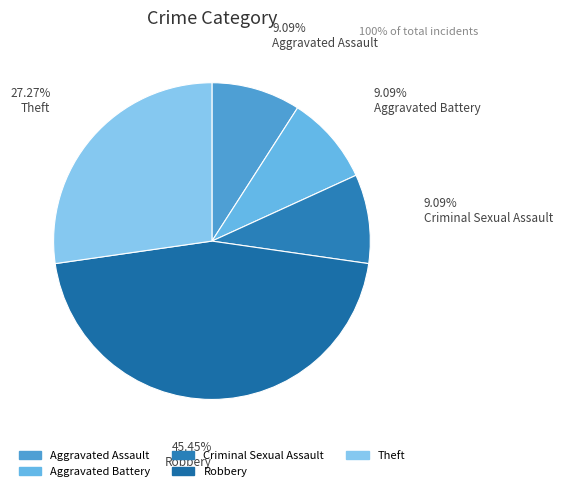

Which slice is the smallest?

Aggravated Assault